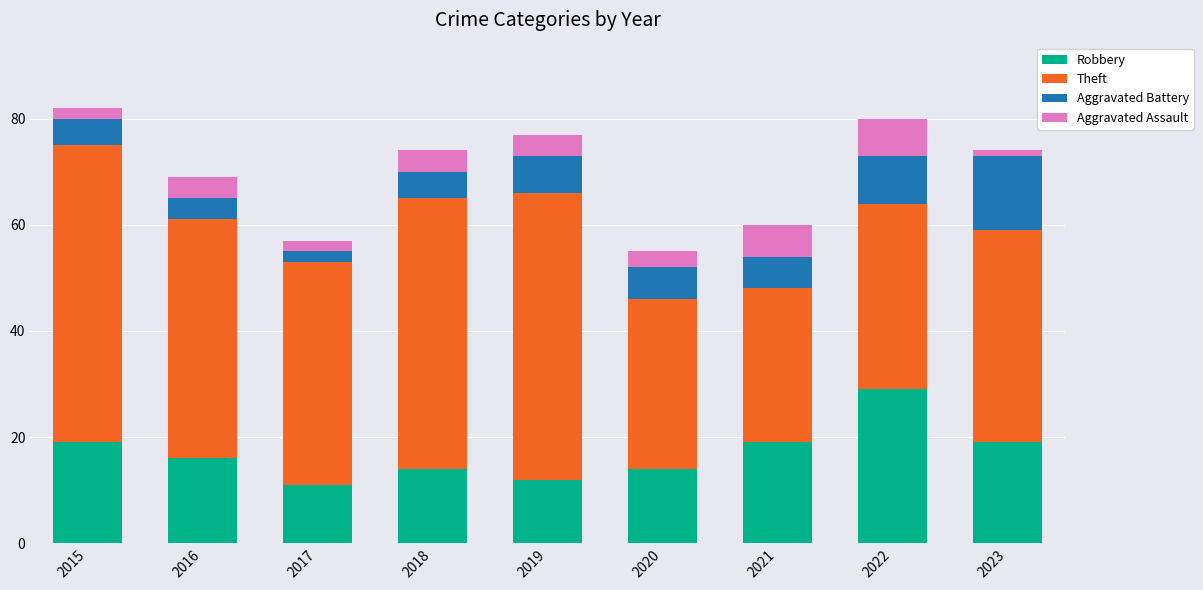

How many data points in Robbery are less than 16?

4